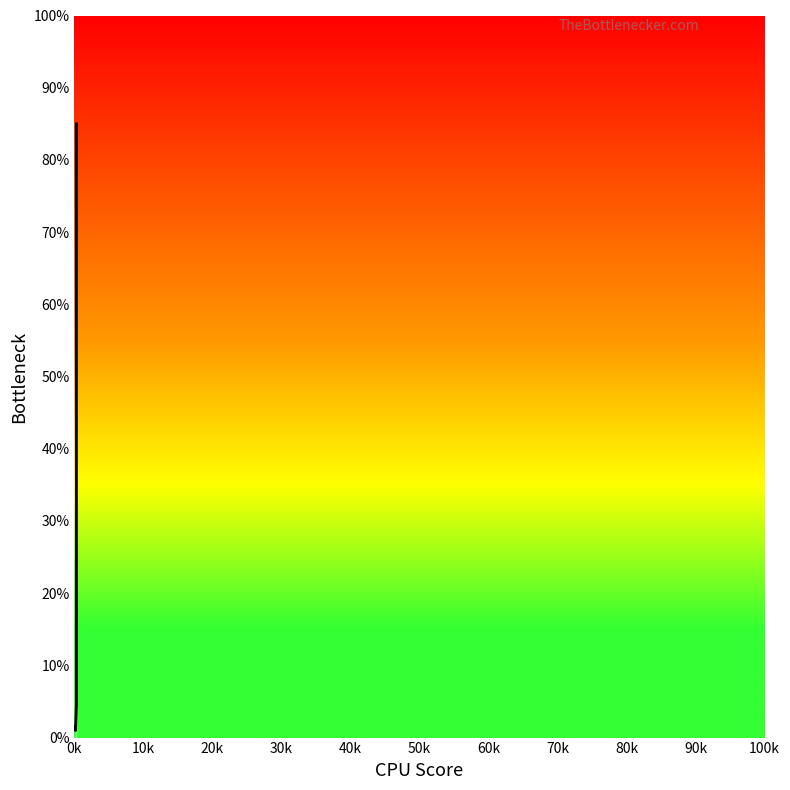

True or false: the data has more than 2 interior local peaks.

False